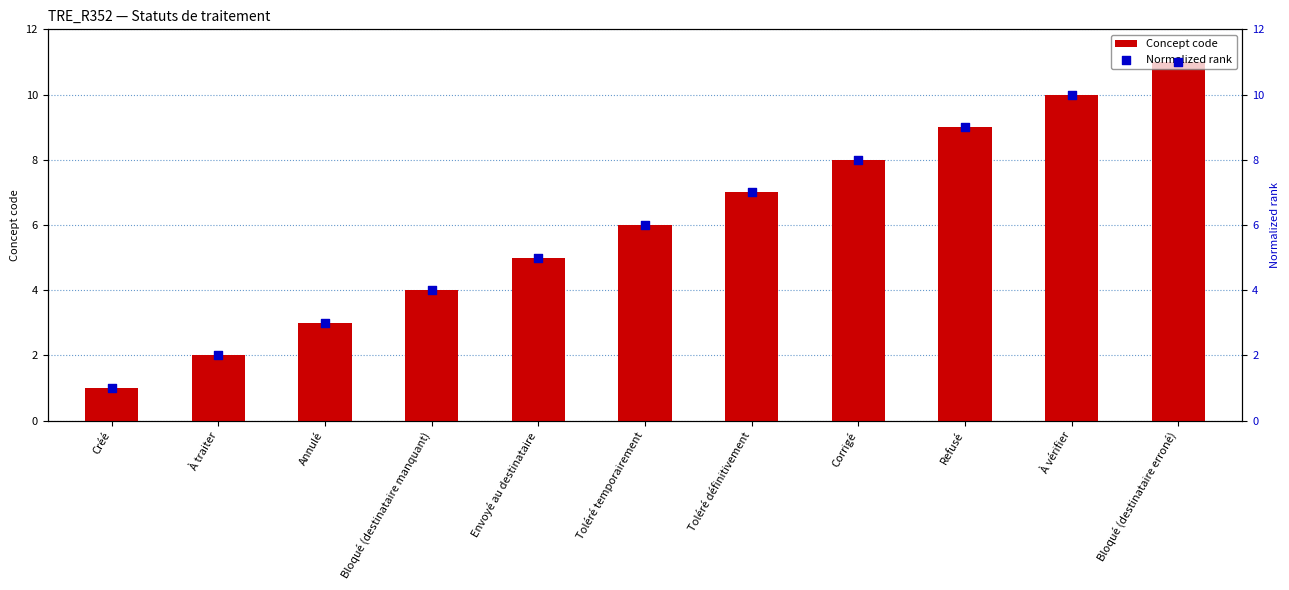

What are all the series names shown in the legend?

Concept code, Normalized rank